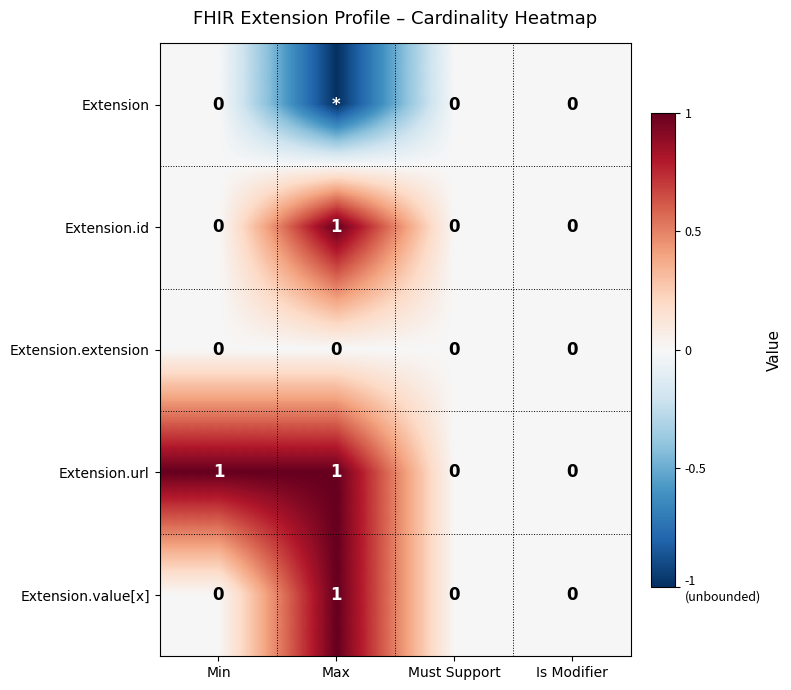

Which series changed the most between Min and Is Modifier?

Extension.url